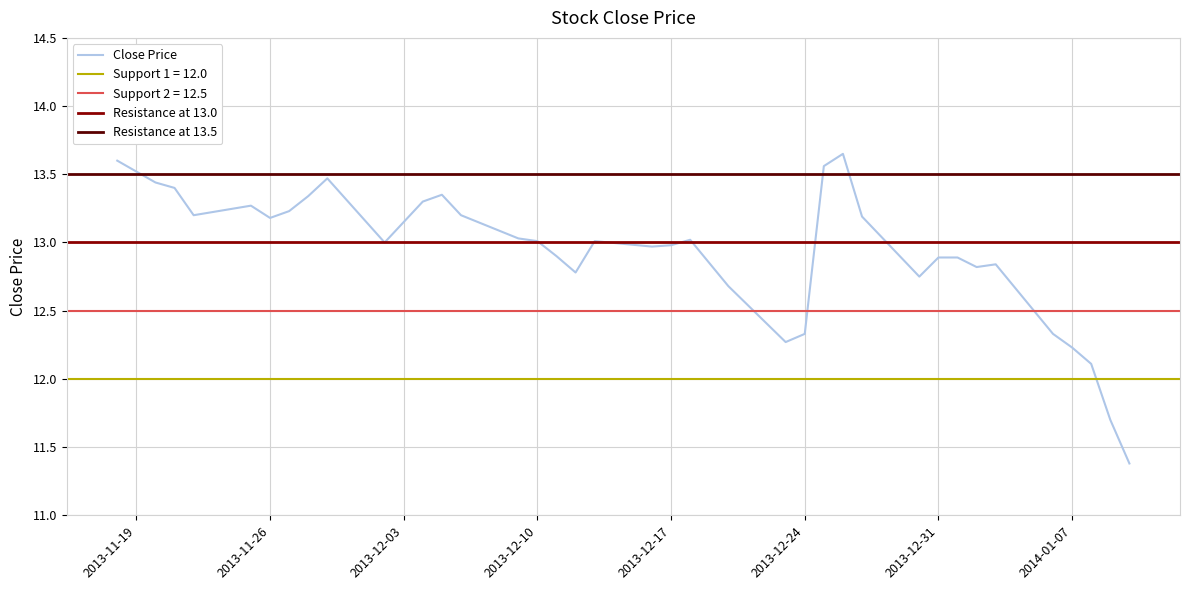

What is the sum of all values?

517.8